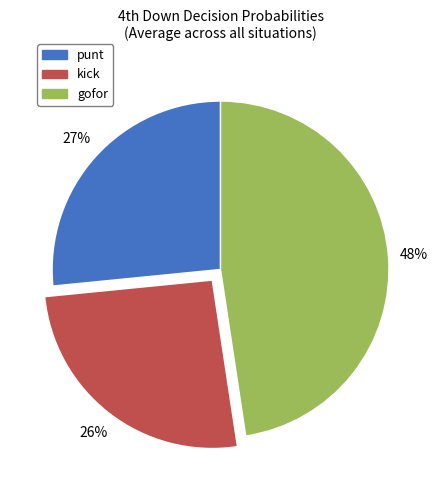

How many slices are in this pie chart?

3